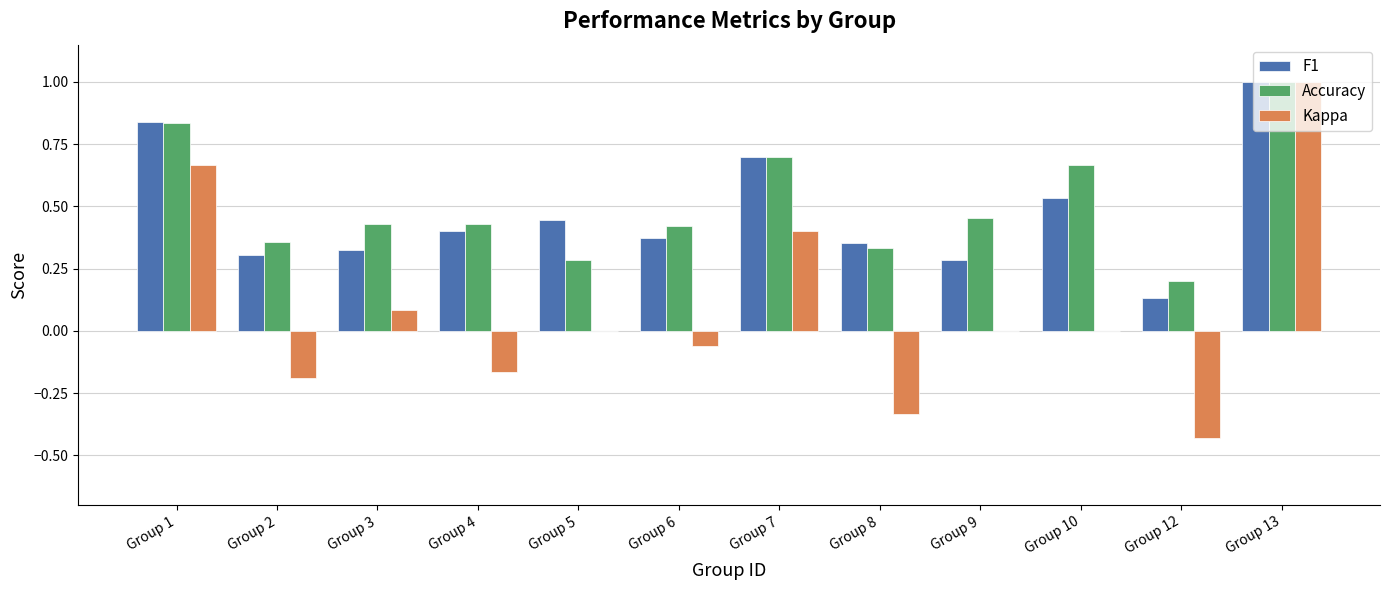

What is the maximum value for Kappa?

1.0